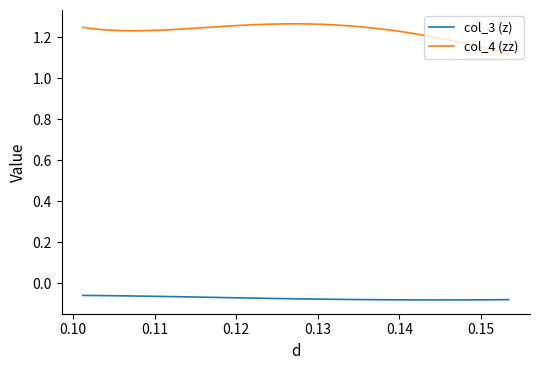

In col_3 (z), how many points are lower than both neighbors (excluding endpoints)?

1